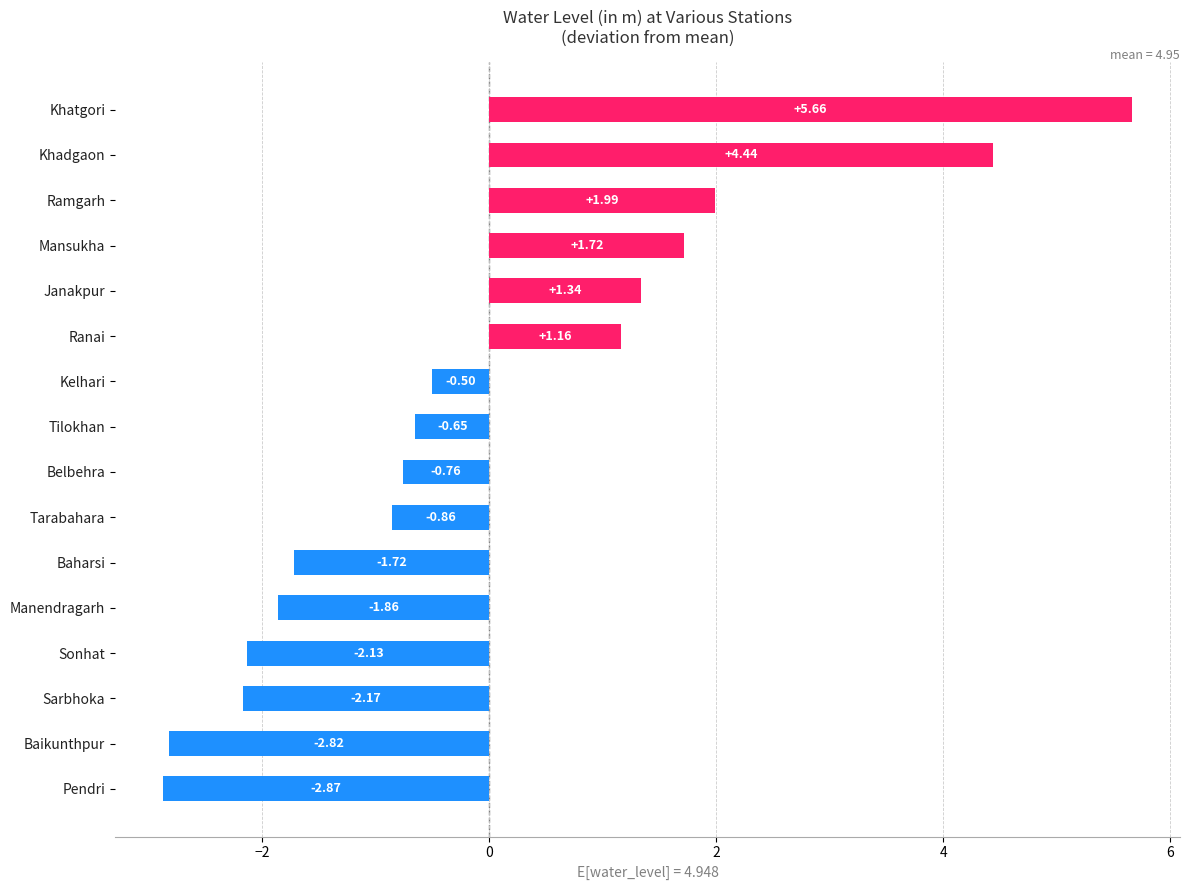

At which label is the value closest to 1?

Ranai